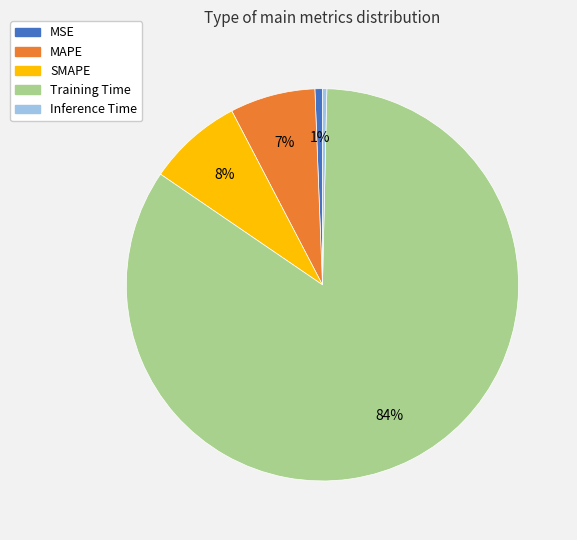

Which has a higher value, Inference Time or SMAPE?

SMAPE